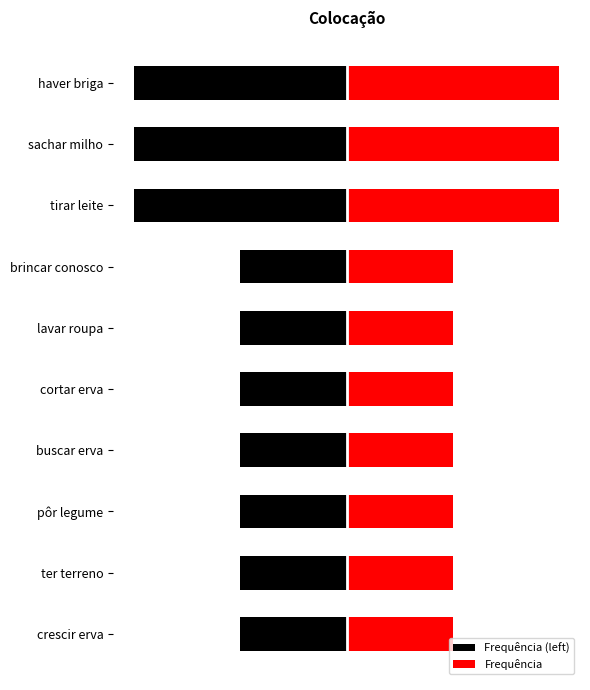

Count the Frequência values in the range 1 to 2.

10